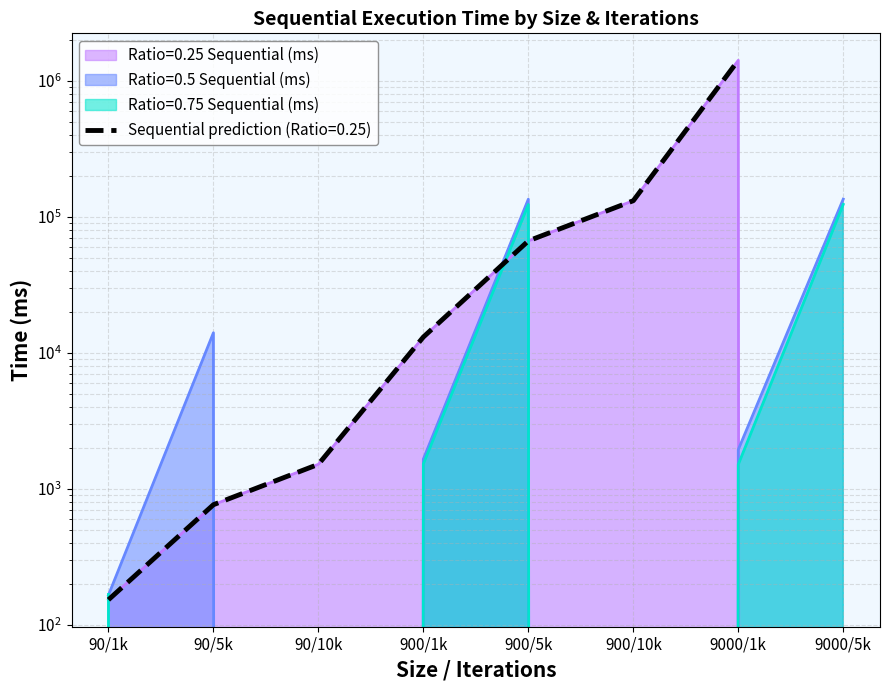

What is the difference between the maximum and minimum values in the Ratio=0.75 Sequential (ms) series?

124025.8